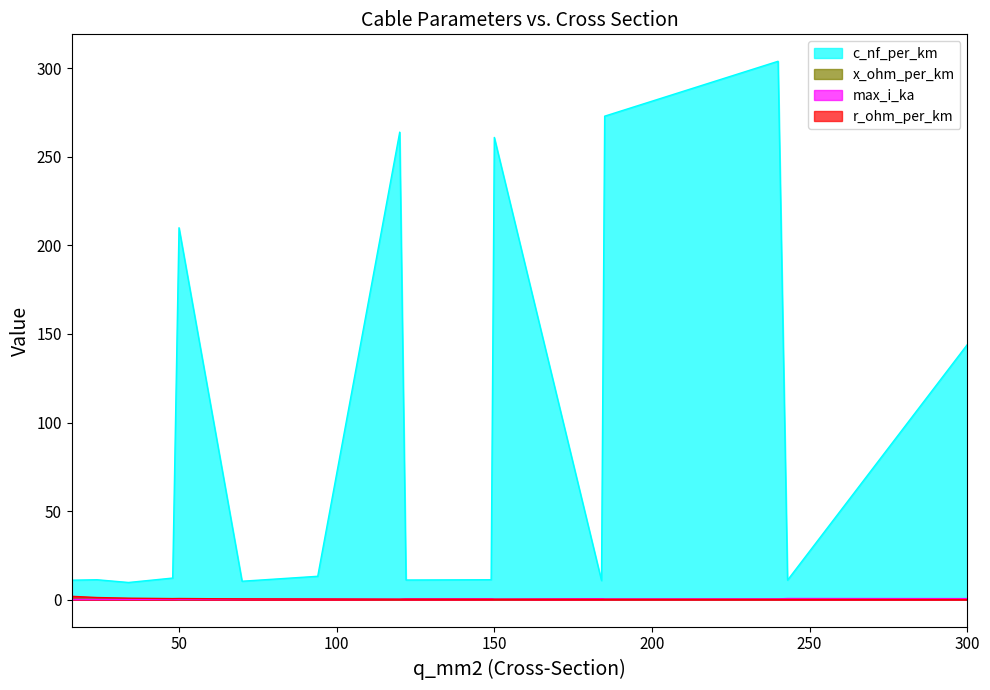

What is the value of the x_ohm_per_km point at the 12th from the left?

0.3